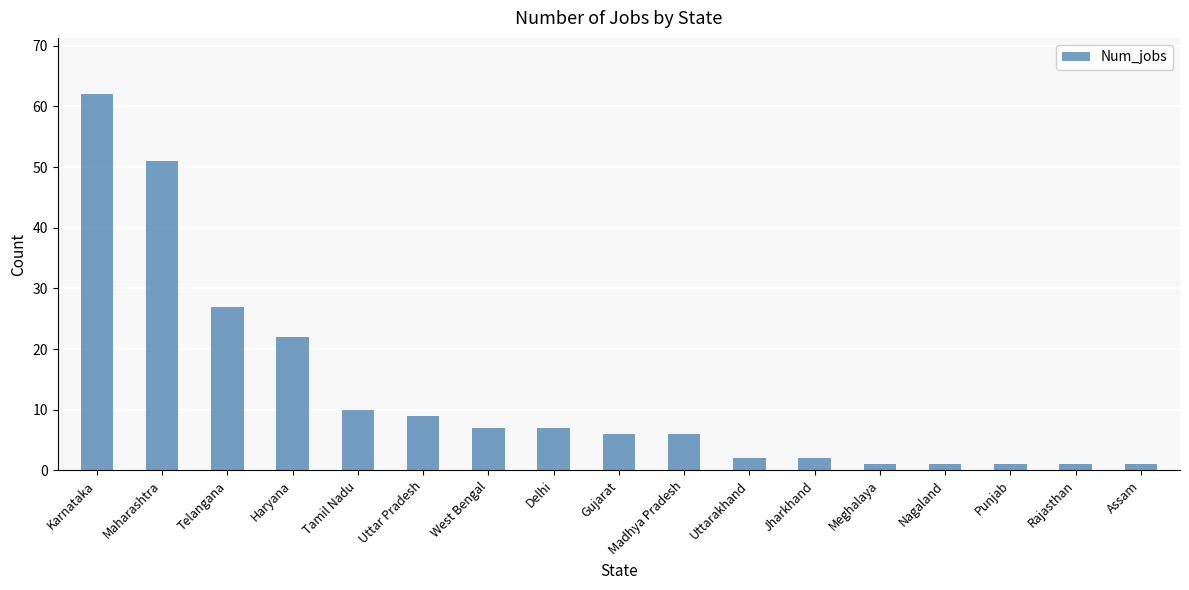

The chart shows a value of 22 at Haryana. True or false?

True